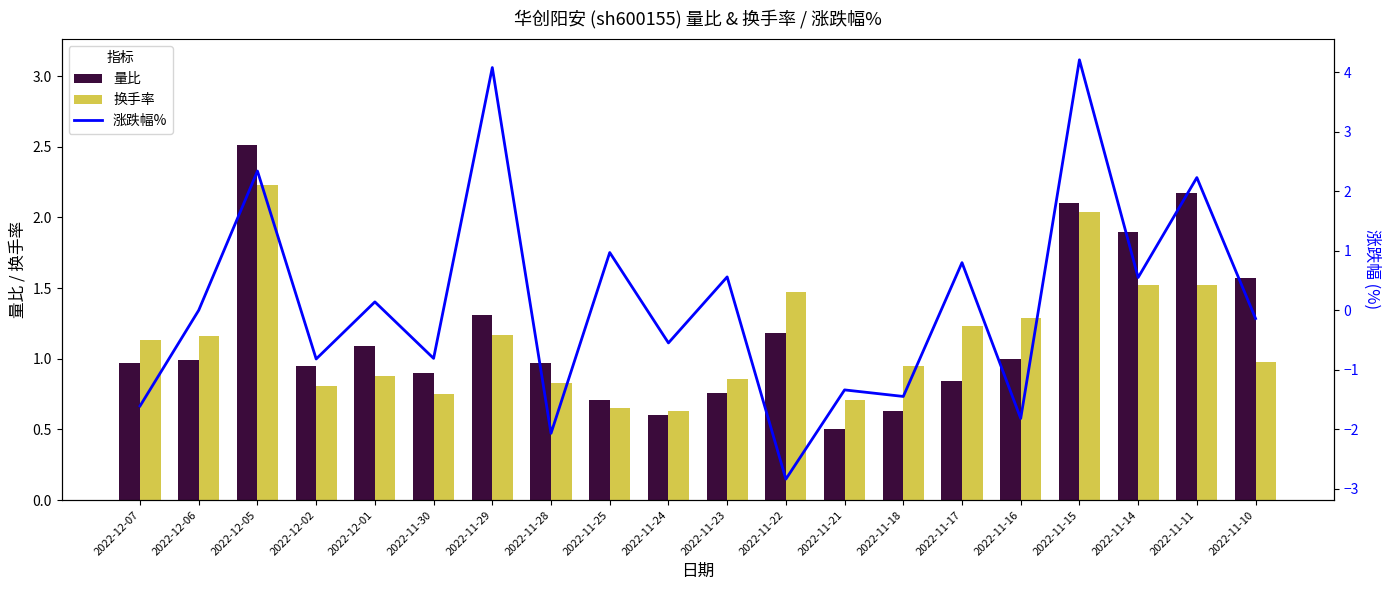

Rank the categories by 量比 value from lowest to highest.

2022-11-21, 2022-11-24, 2022-11-18, 2022-11-25, 2022-11-23, 2022-11-17, 2022-11-30, 2022-12-02, 2022-12-07, 2022-11-28, 2022-12-06, 2022-11-16, 2022-12-01, 2022-11-22, 2022-11-29, 2022-11-10, 2022-11-14, 2022-11-15, 2022-11-11, 2022-12-05